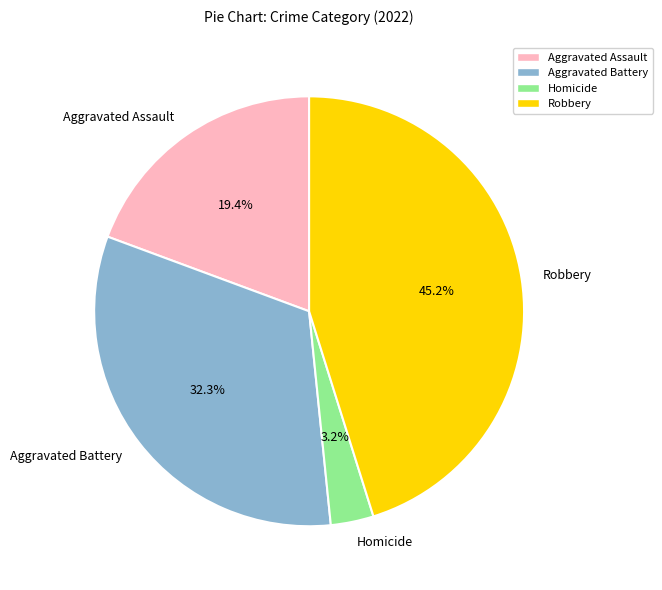

Which has a higher value, Robbery or Aggravated Assault?

Robbery